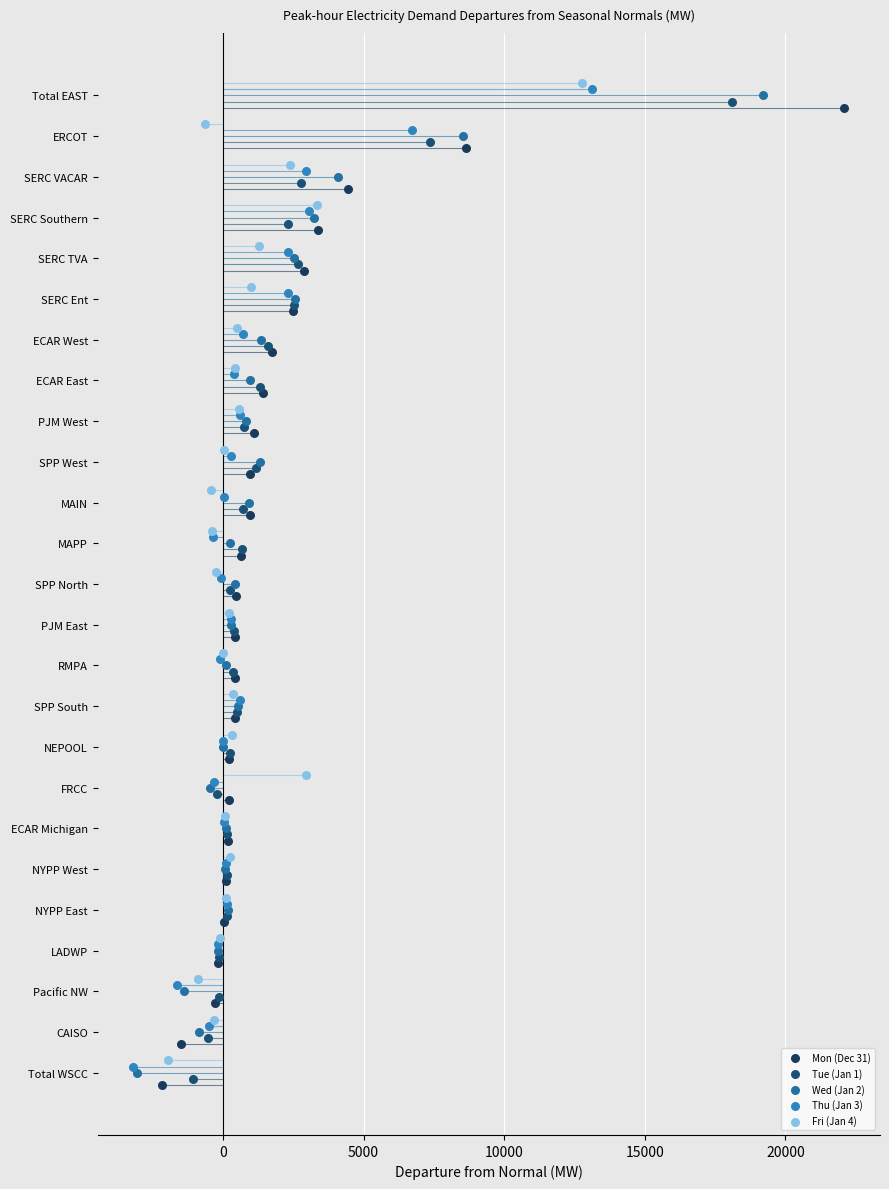

Which series has the largest Y range (max minus min)?

Mon (Dec 31)